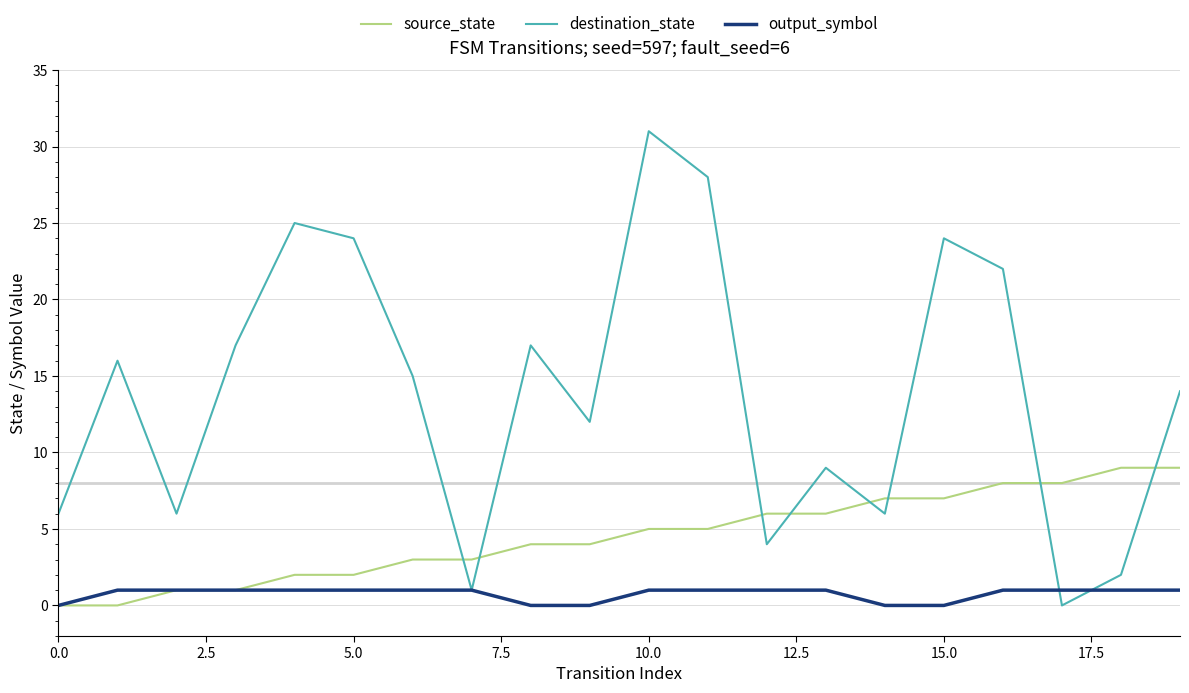

Which series has the largest range (max minus min)?

destination_state